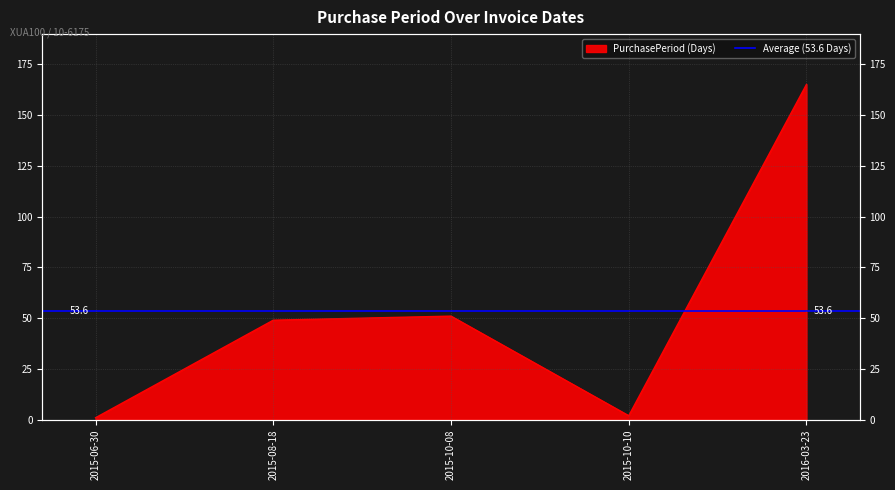

What is the change in value from 2015-08-18 to 2016-03-23?

+116